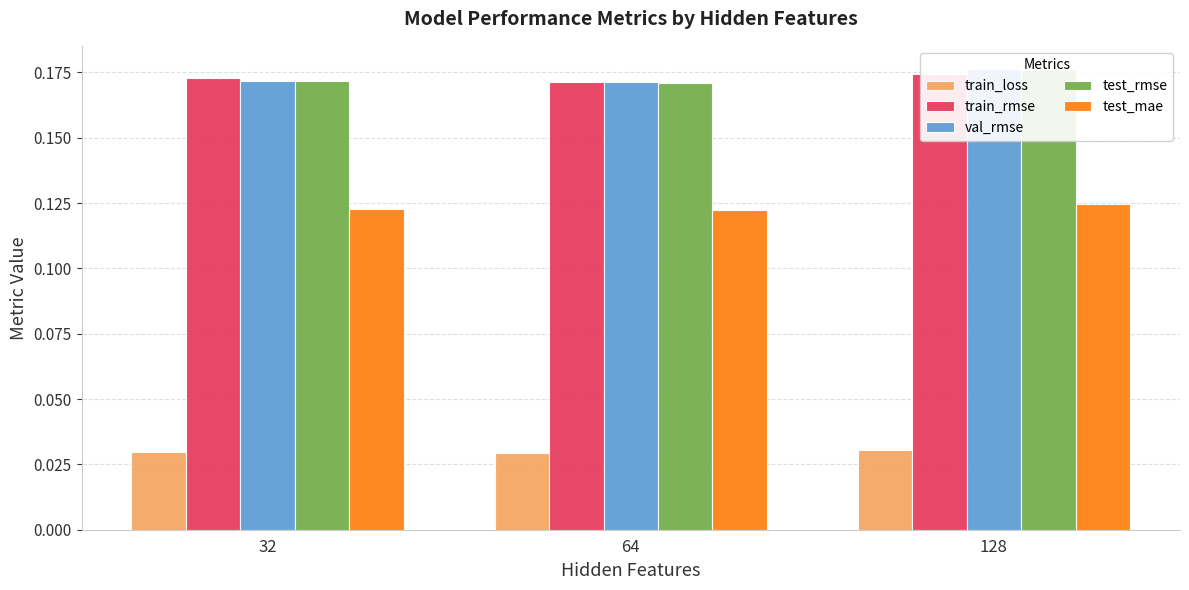

What are all the series names shown in the legend?

train_loss, train_rmse, val_rmse, test_rmse, test_mae